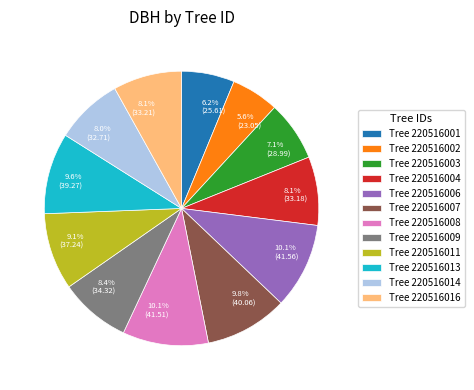

What percentage do 8.4% (34.32) and 10.1% (41.51) together represent?

18.5%